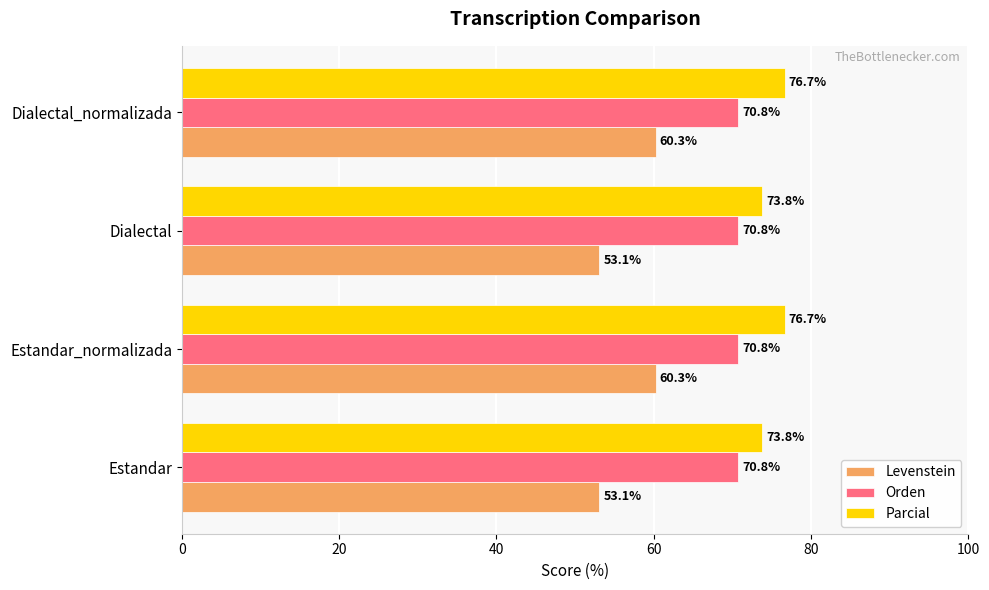

Which series has the widest spread of values?

Levenstein